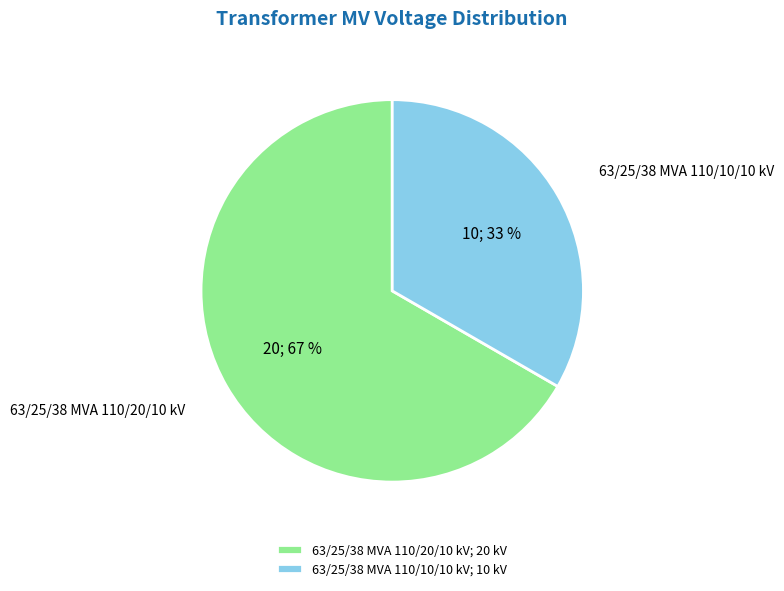

Which category has the biggest portion of the pie?

63/25/38 MVA 110/20/10 kV